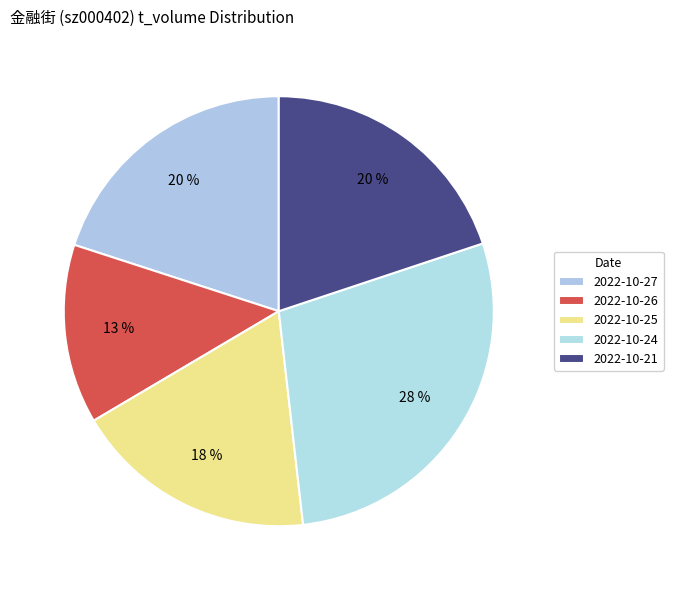

To the nearest percent, what is the combined percentage of 2022-10-25 and 2022-10-27?

38%